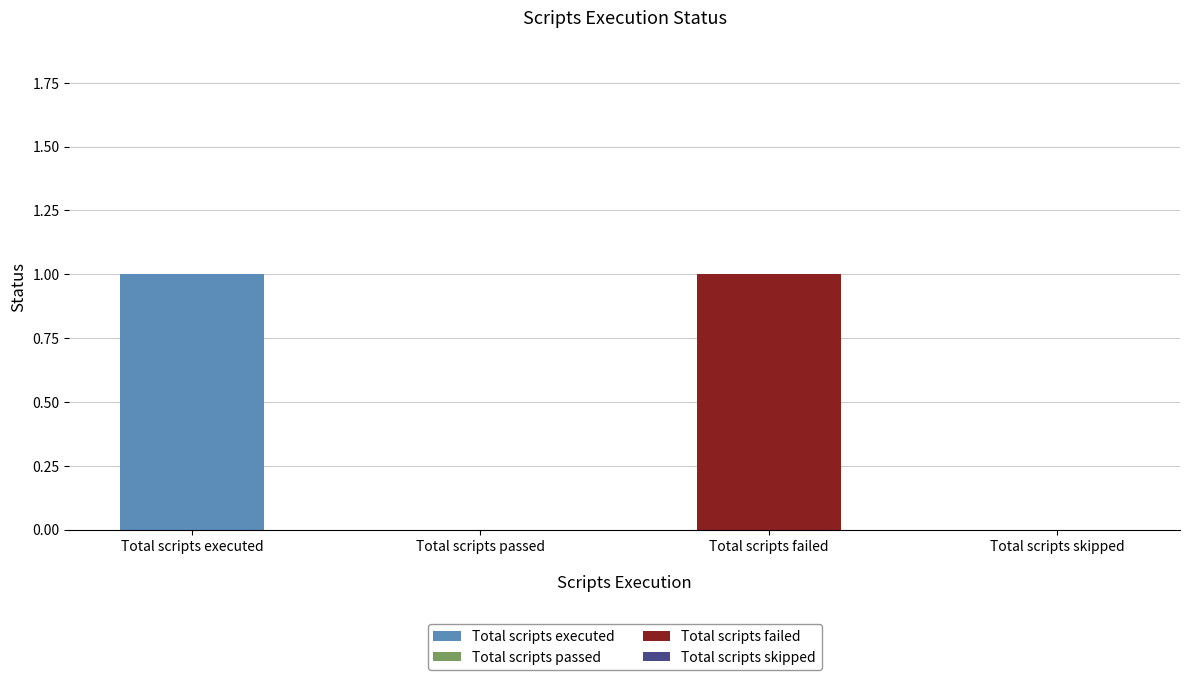

Read the value at Total scripts failed.

1